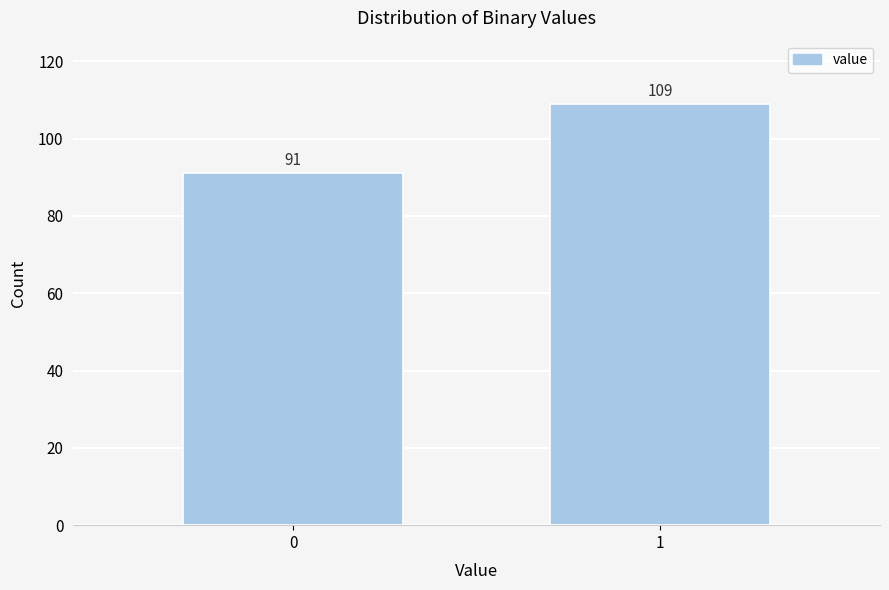

Reading right to left, what are all the values shown in this chart?

109	91